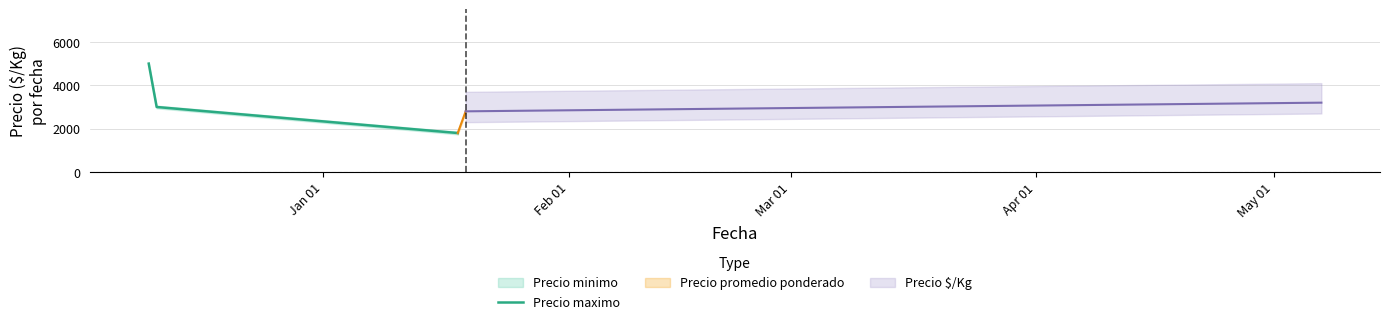

Is this an area chart (filled region under the line)?

No